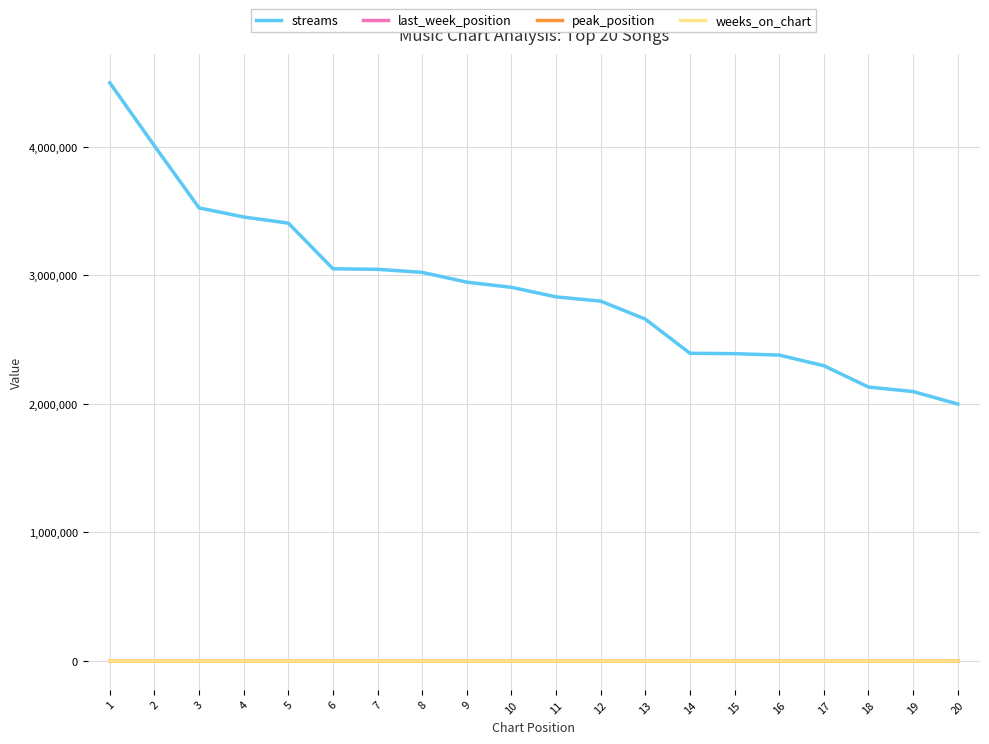

What is the average value of the streams series?

2893291